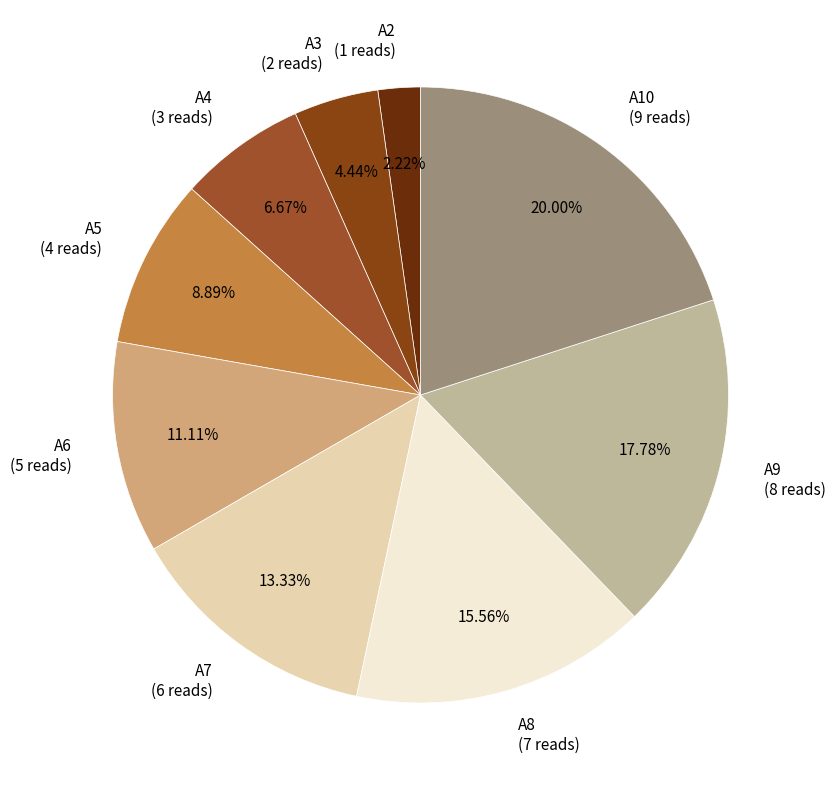

Do A7 and A3 together represent more than half of the pie?

No